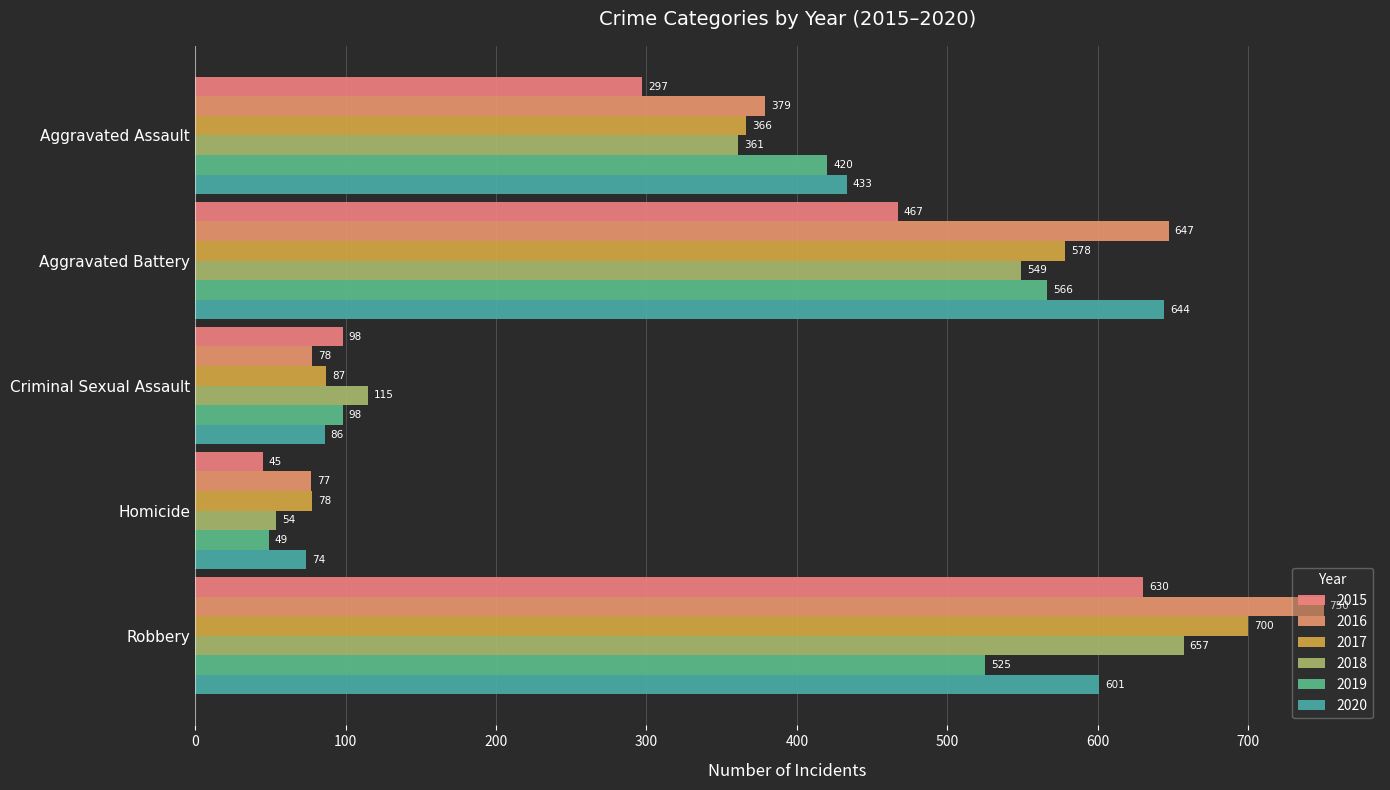

How many 2018 values are between 115 and 549?

3